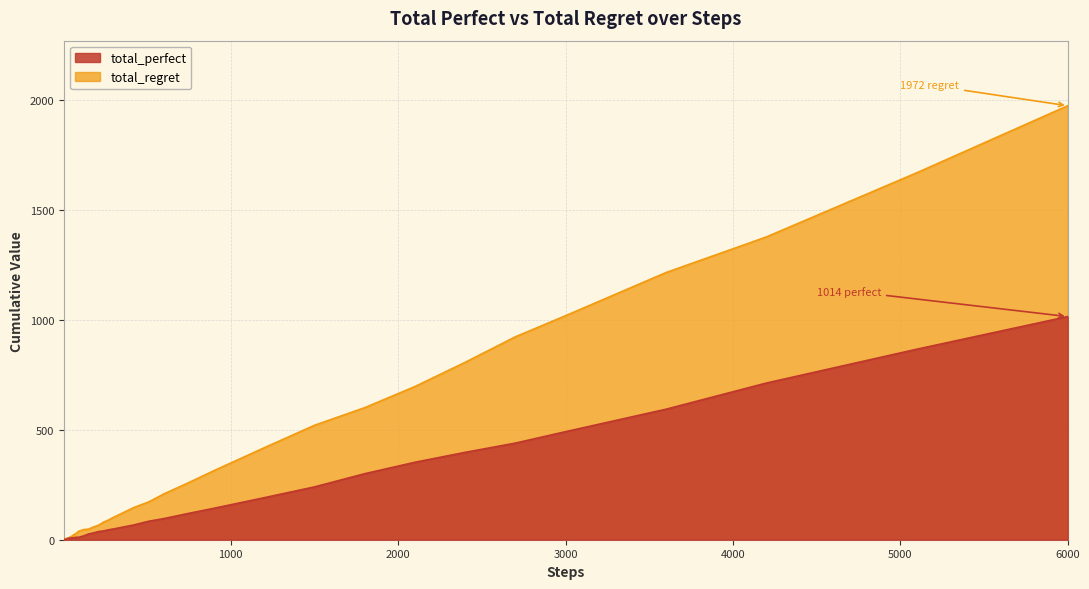

How many positive values does the total_perfect series have?

39